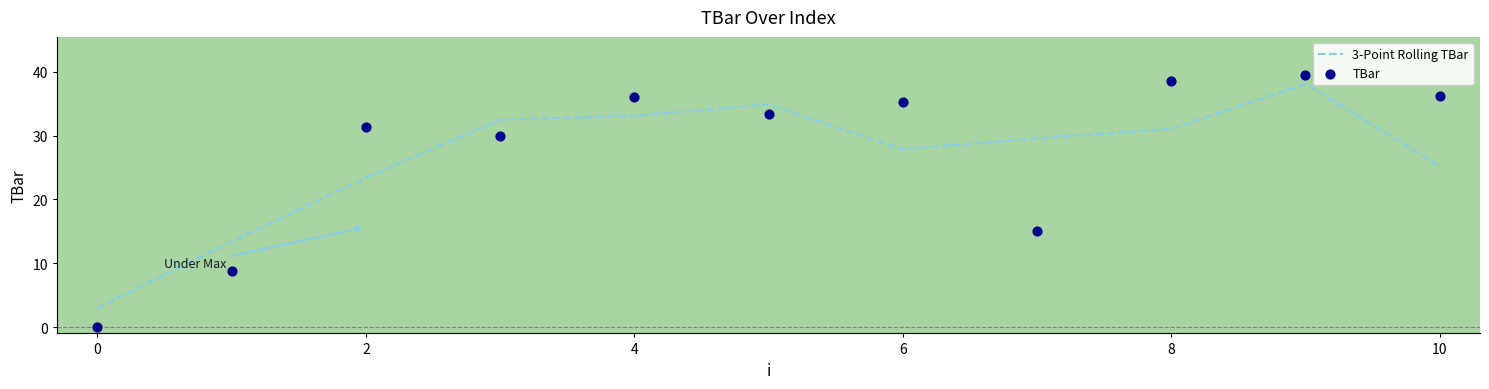

Which series has the largest Y range (max minus min)?

TBar